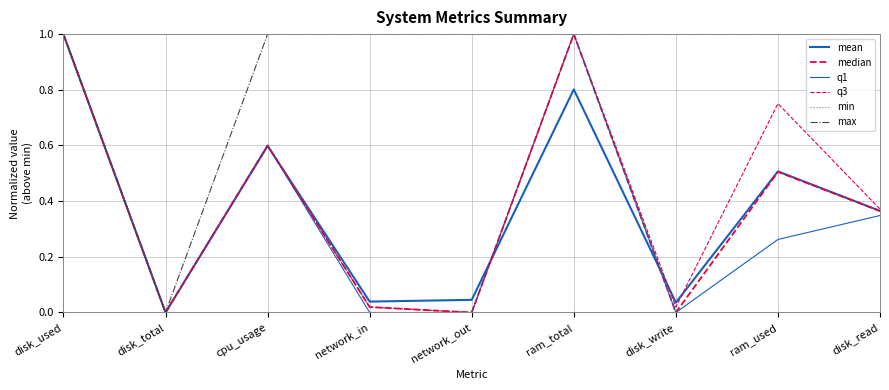

Which series has the largest range (max minus min)?

median